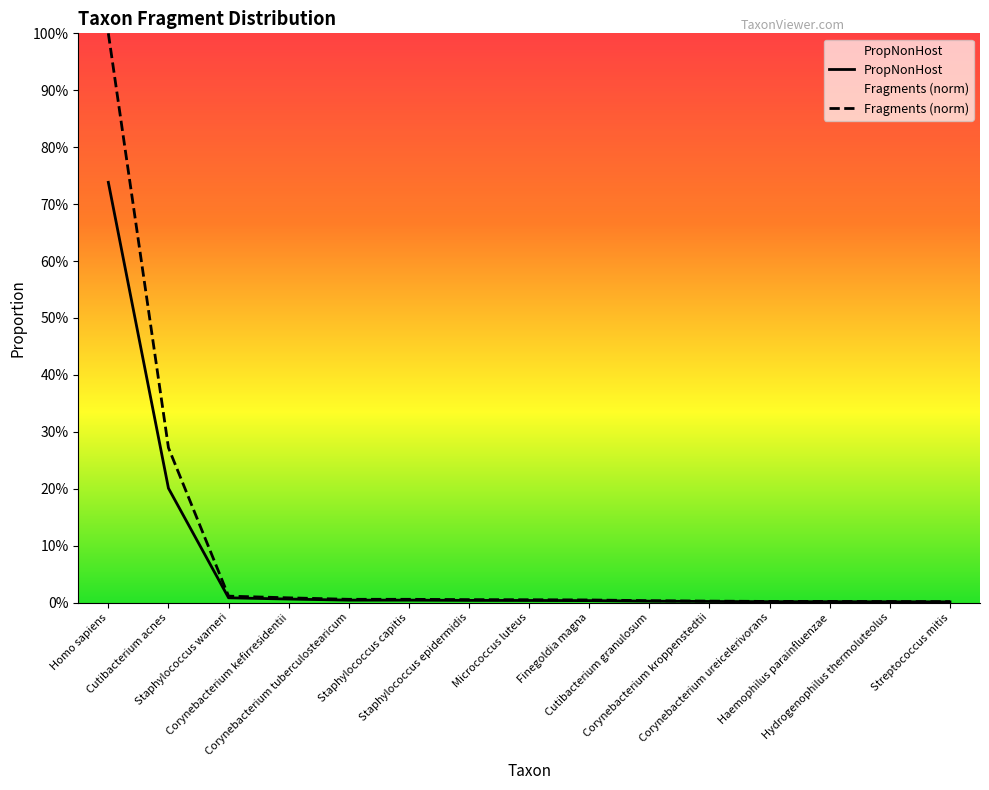

Rank the series by their average value, from lowest to highest.

PropNonHost, Fragments (norm)